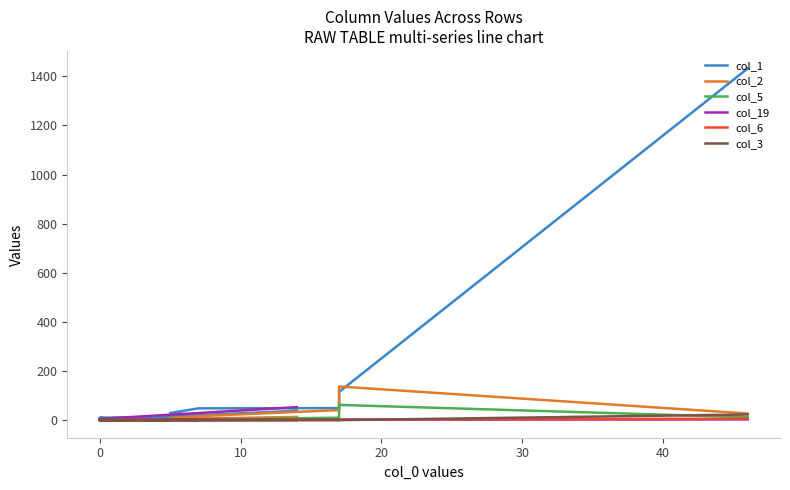

True or false: col_6 and col_2 cross at least once.

False